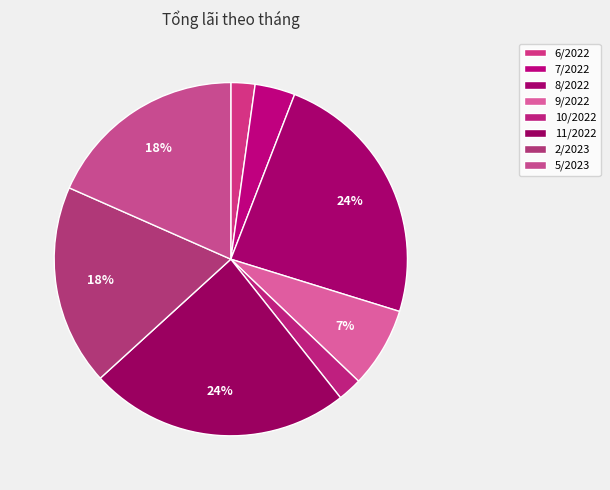

To the nearest percent, what is the average slice percentage?

12%